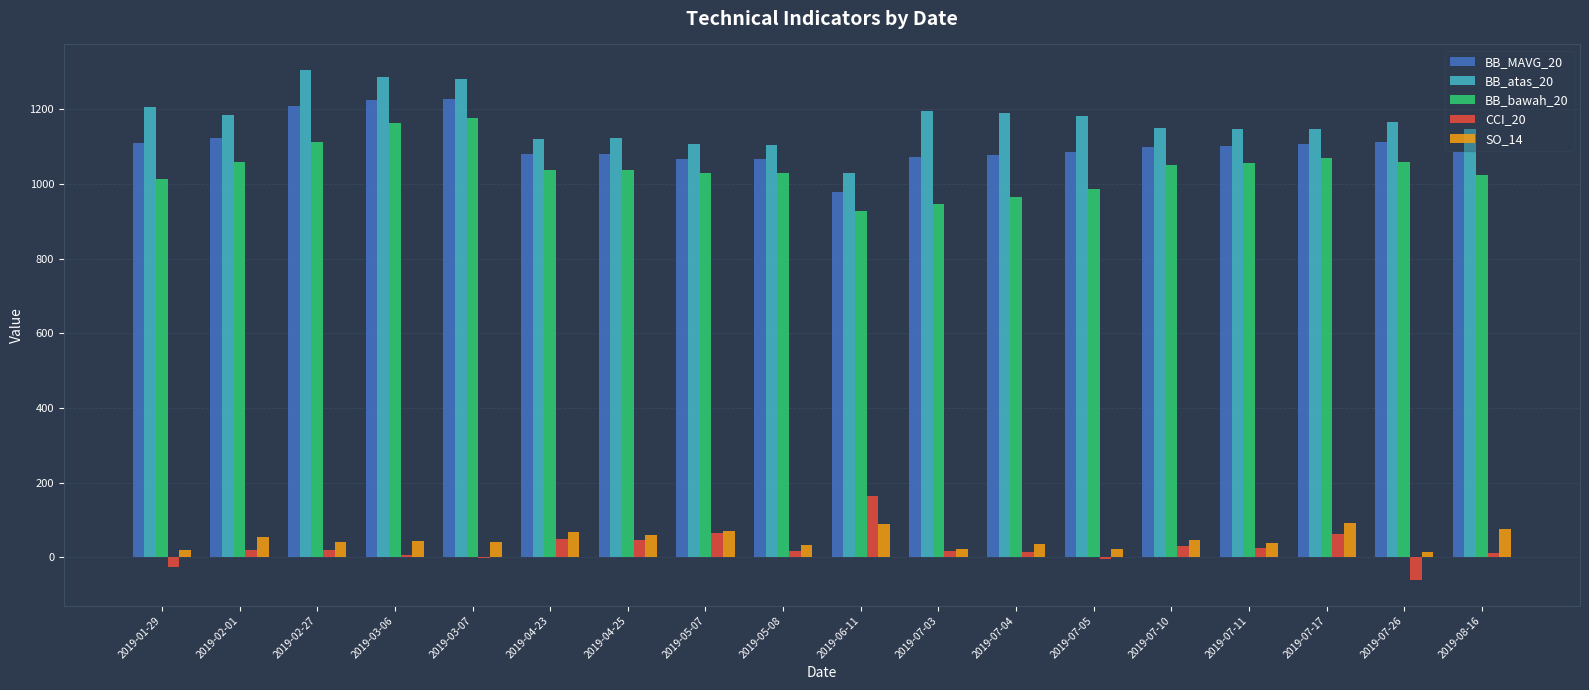

Which series has the largest total across all categories?

BB_atas_20